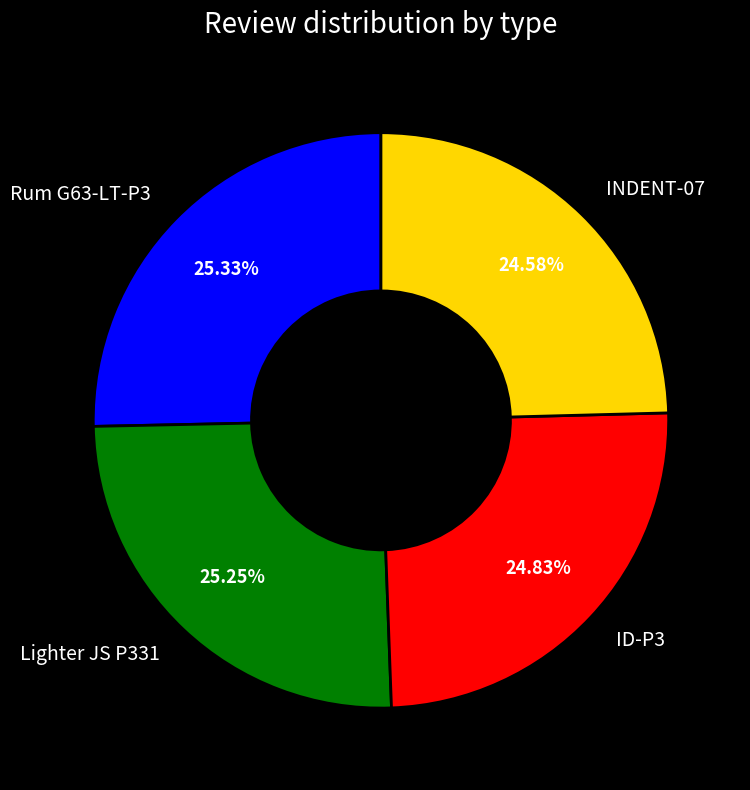

Do INDENT-07 and ID-P3 together represent more than half of the pie?

No